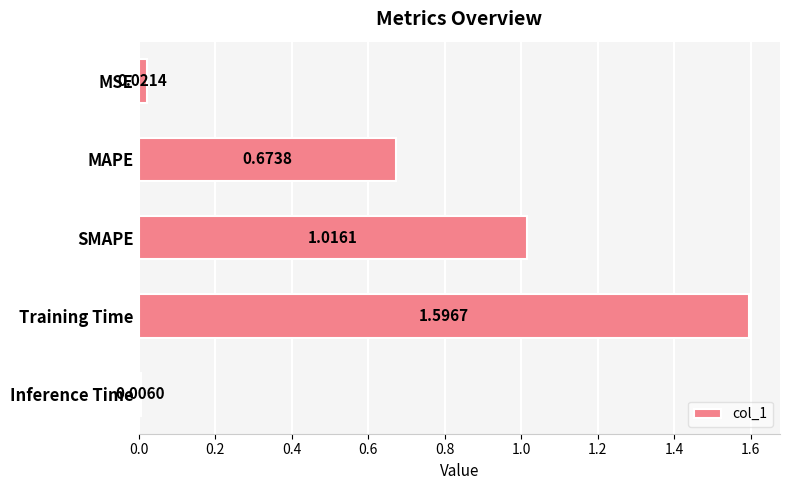

Rank the categories by value from highest to lowest.

Training Time, SMAPE, MAPE, MSE, Inference Time